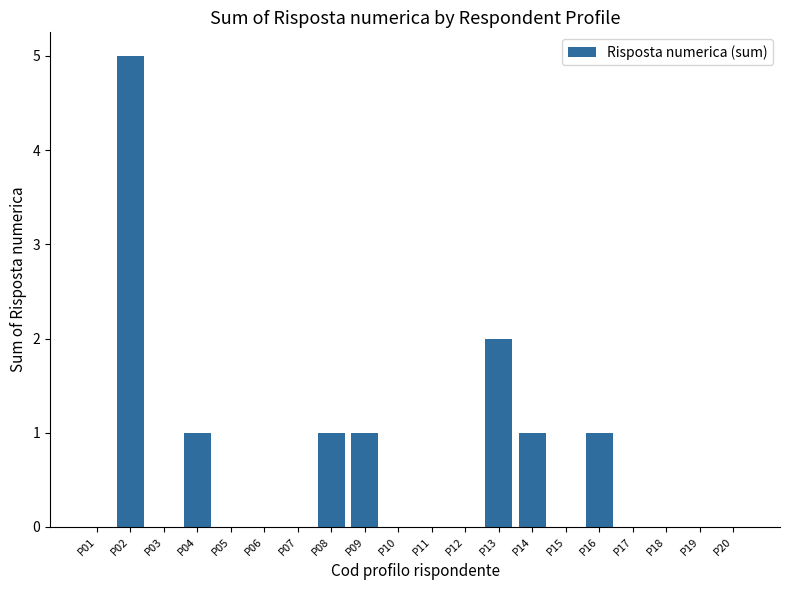

What is the sum of the values at P13 and P10?

2